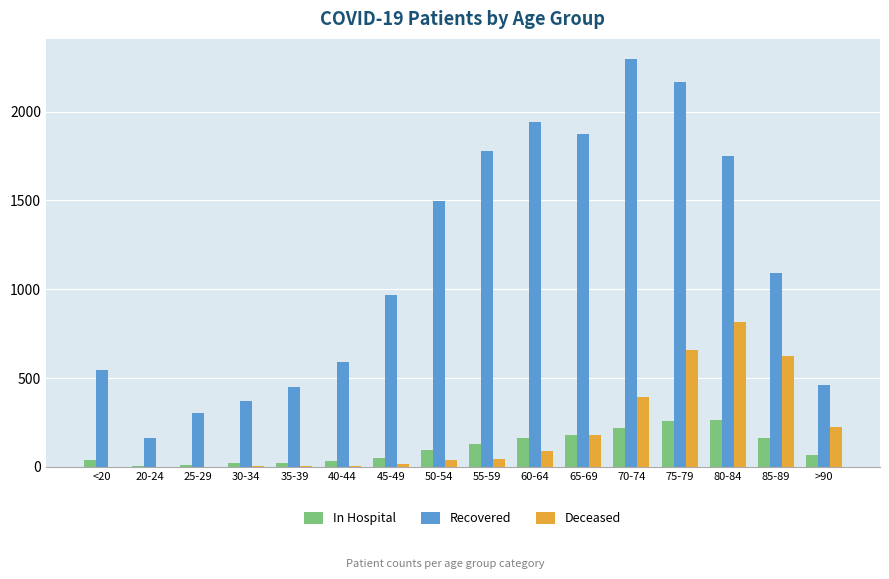

Where is Deceased nearest to the value 409?

70-74